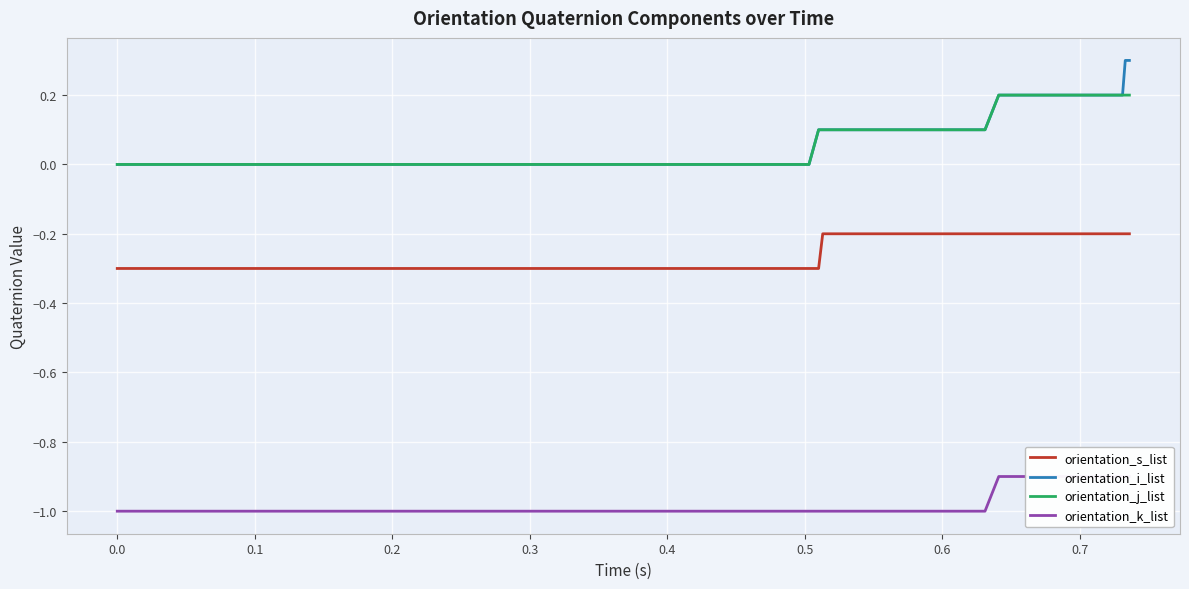

Reading left to right, what are all the values shown in this chart?

orientation_s_list: -0.3	-0.3	-0.3	-0.3	-0.3	-0.3	-0.3	-0.3	-0.3	-0.3	-0.3	-0.3	-0.3	-0.3	-0.3	-0.3	-0.3	-0.3	-0.3	-0.3	-0.3	-0.3	-0.3	-0.3	-0.3	-0.3	-0.3	-0.3	-0.3	-0.2	-0.2	-0.2	-0.2	-0.2	-0.2	-0.2	-0.2	-0.2	-0.2	-0.2
orientation_i_list: -0.0	-0.0	-0.0	-0.0	-0.0	-0.0	-0.0	-0.0	-0.0	-0.0	-0.0	-0.0	-0.0	-0.0	-0.0	-0.0	-0.0	-0.0	-0.0	-0.0	-0.0	-0.0	-0.0	-0.0	0.0	0.0	0.0	0.0	0.1	0.1	0.1	0.1	0.1	0.1	0.2	0.2	0.2	0.2	0.3	0.3
orientation_j_list: -0.0	-0.0	-0.0	-0.0	-0.0	-0.0	-0.0	-0.0	-0.0	-0.0	-0.0	-0.0	-0.0	-0.0	-0.0	-0.0	-0.0	-0.0	-0.0	-0.0	-0.0	-0.0	-0.0	-0.0	-0.0	0.0	0.0	0.0	0.1	0.1	0.1	0.1	0.1	0.1	0.2	0.2	0.2	0.2	0.2	0.2
orientation_k_list: -1.0	-1.0	-1.0	-1.0	-1.0	-1.0	-1.0	-1.0	-1.0	-1.0	-1.0	-1.0	-1.0	-1.0	-1.0	-1.0	-1.0	-1.0	-1.0	-1.0	-1.0	-1.0	-1.0	-1.0	-1.0	-1.0	-1.0	-1.0	-1.0	-1.0	-1.0	-1.0	-1.0	-1.0	-0.9	-0.9	-0.9	-0.9	-0.9	-0.9